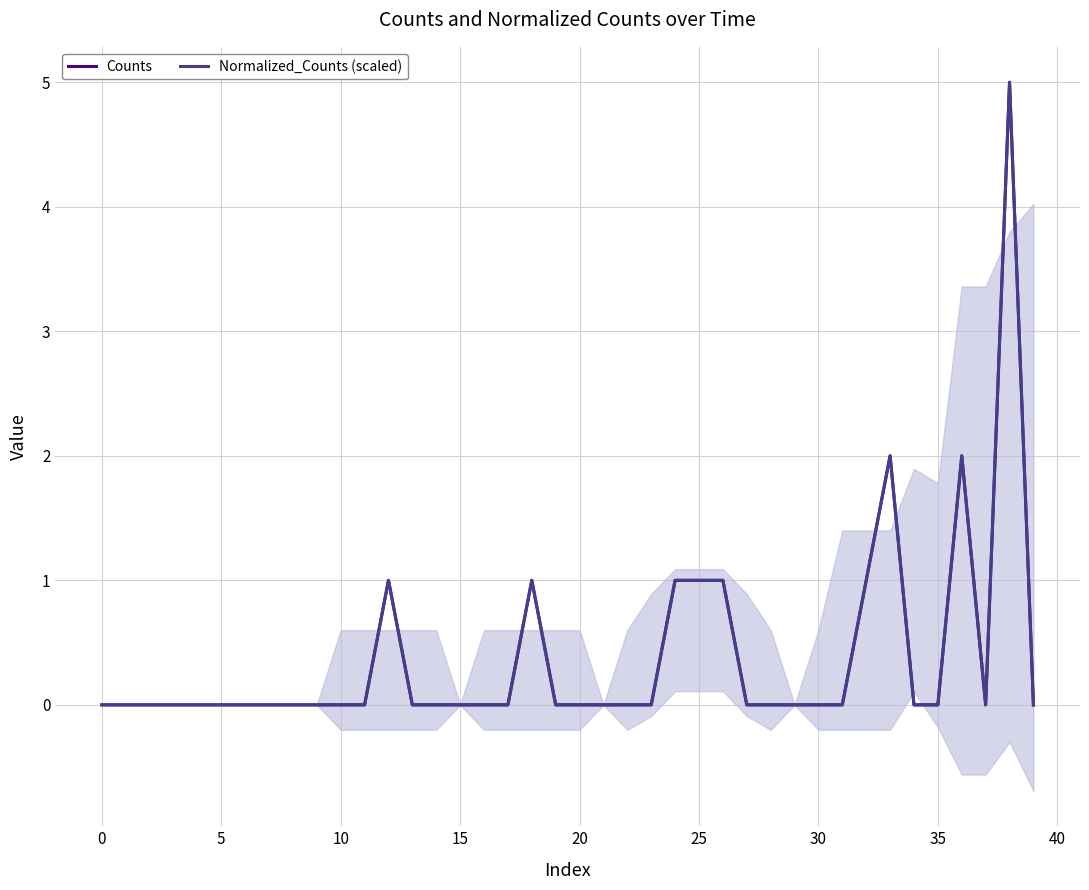

True or false: Counts and Normalized_Counts (scaled) cross at least once.

False